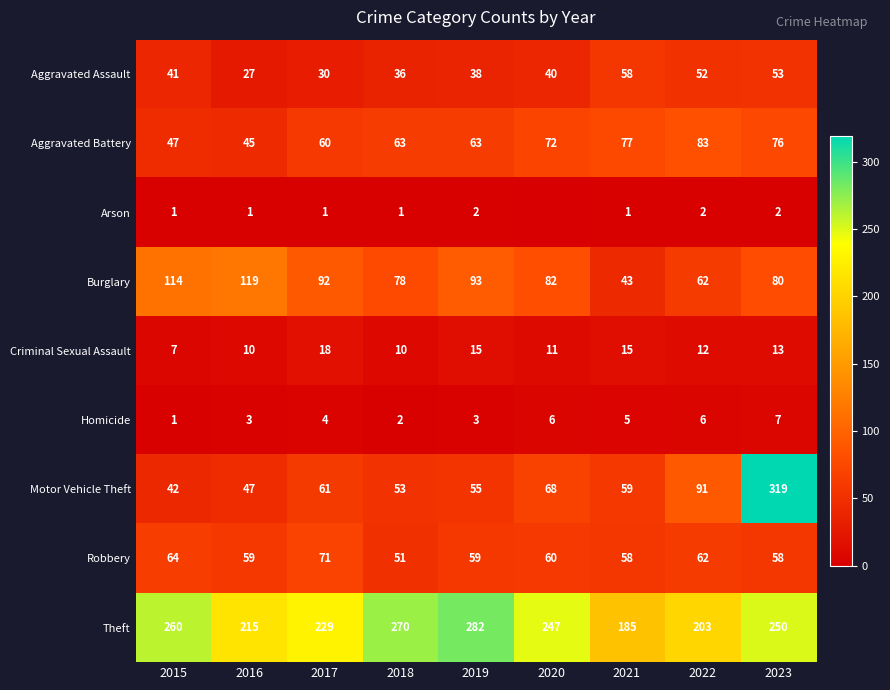

Between 2021 and 2016, which is larger?

2021